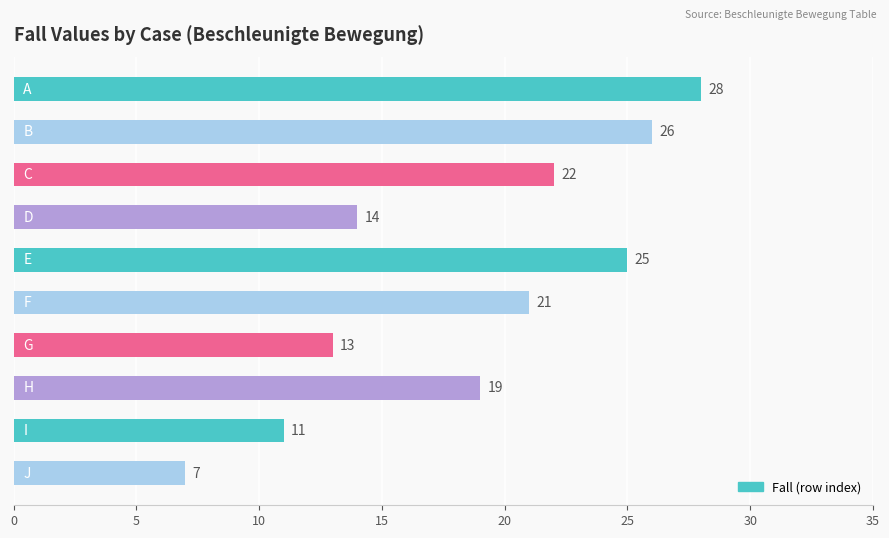

Reading top to bottom, what are all the values shown in this chart?

28	26	22	14	25	21	13	19	11	7